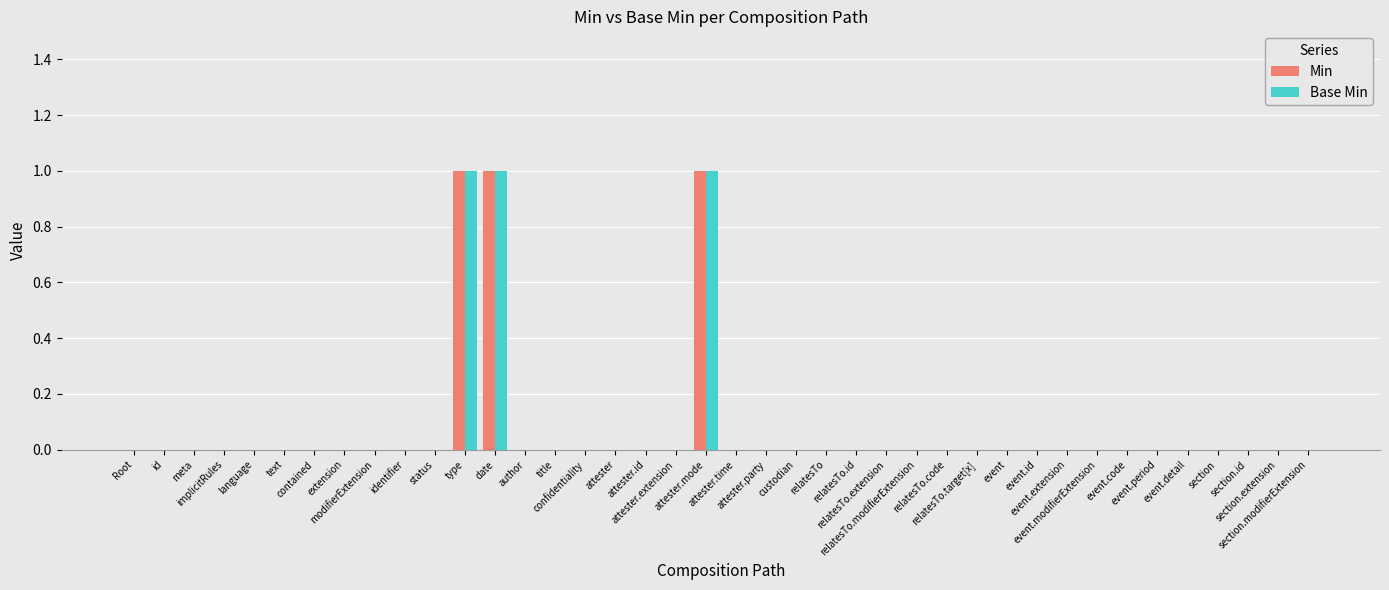

The Base Min series shows 0 at author. True or false?

True